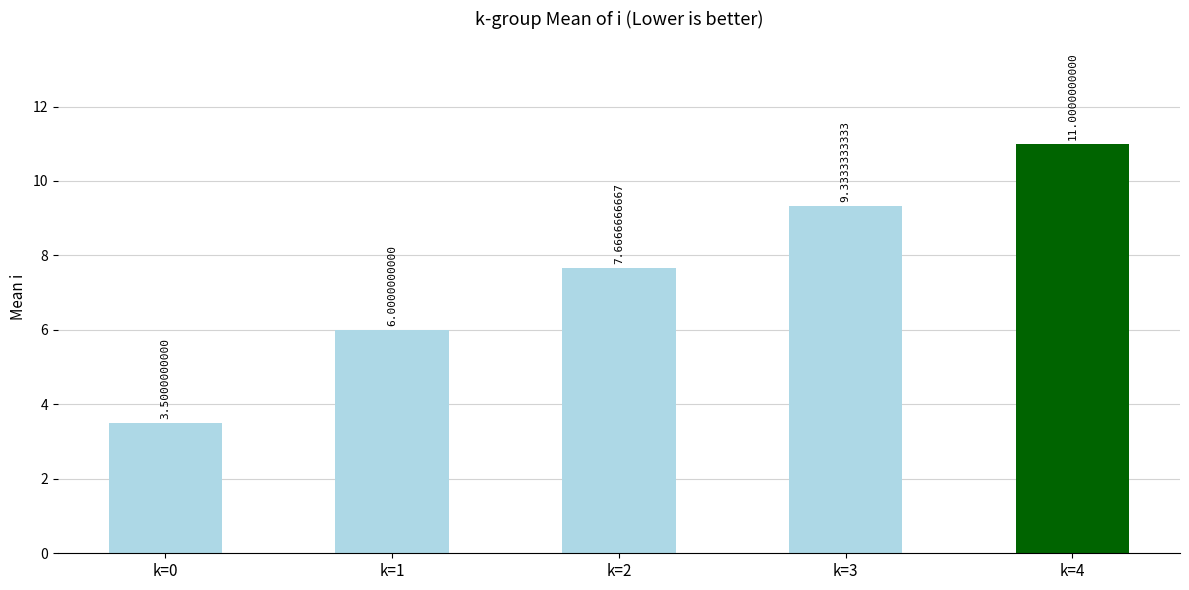

Where does the data first go above 7?

k=2